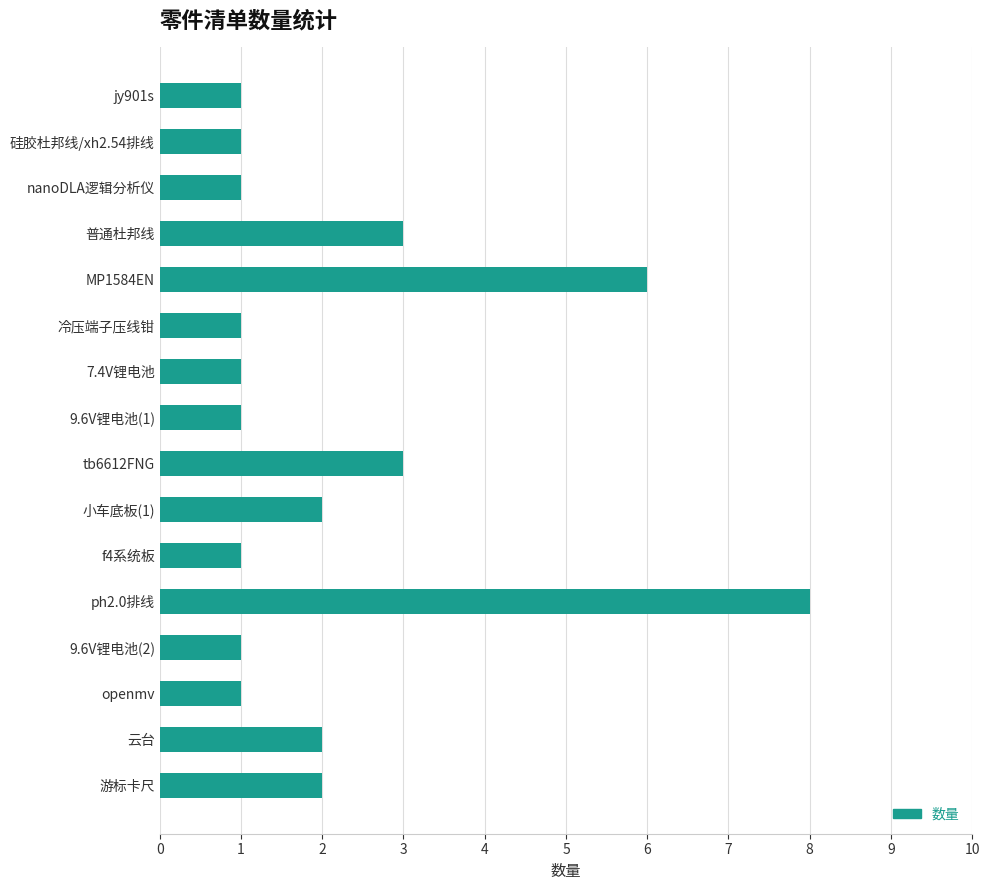

What is the difference between the maximum and second lowest values?

7